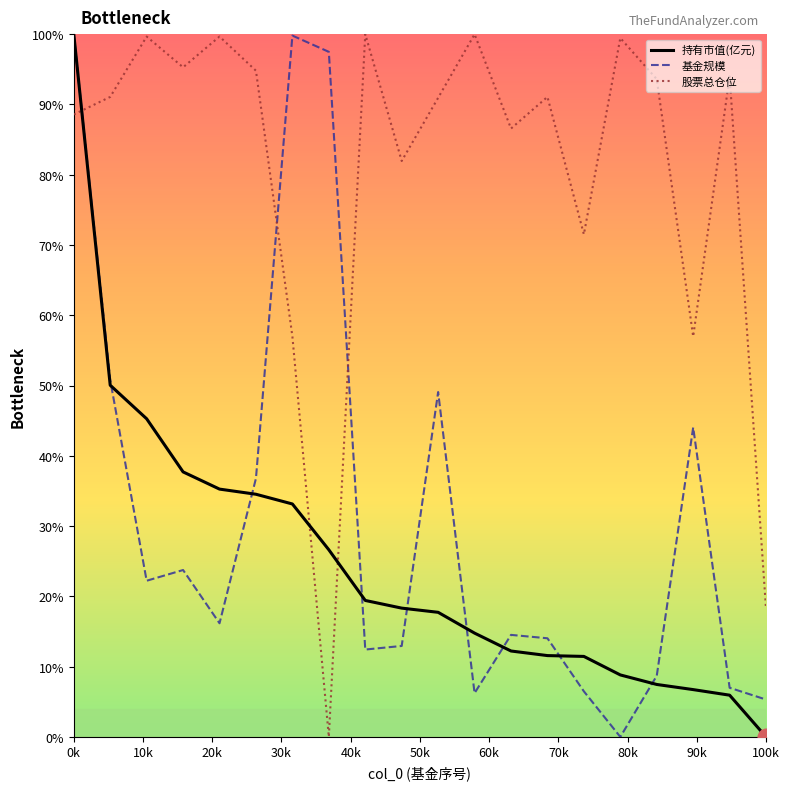

Which series ends up on top after the final intersection of 基金规模 and 股票总仓位?

股票总仓位